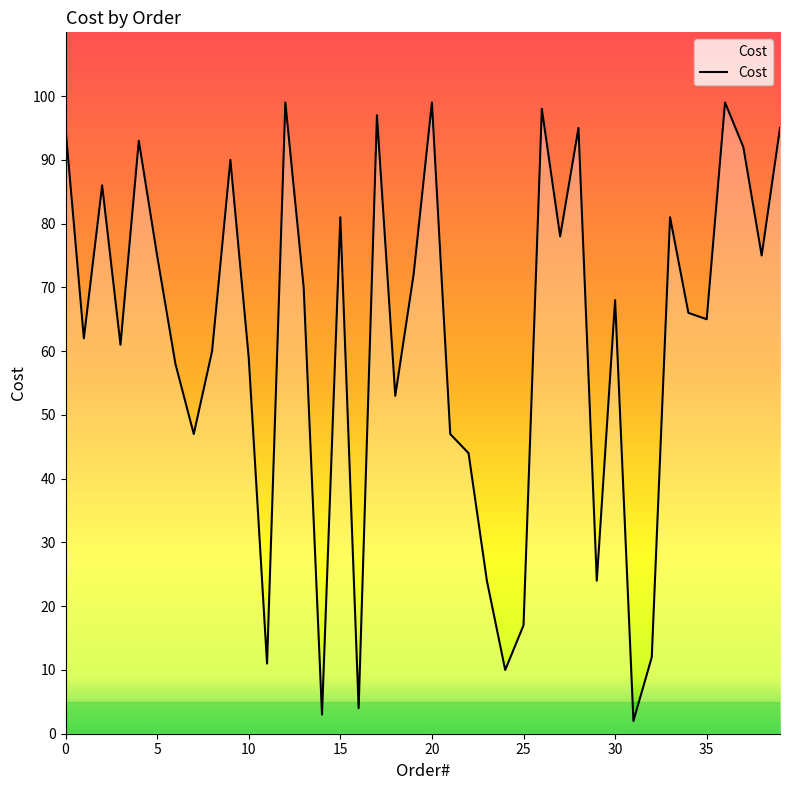

What is the maximum value shown in the chart?

99